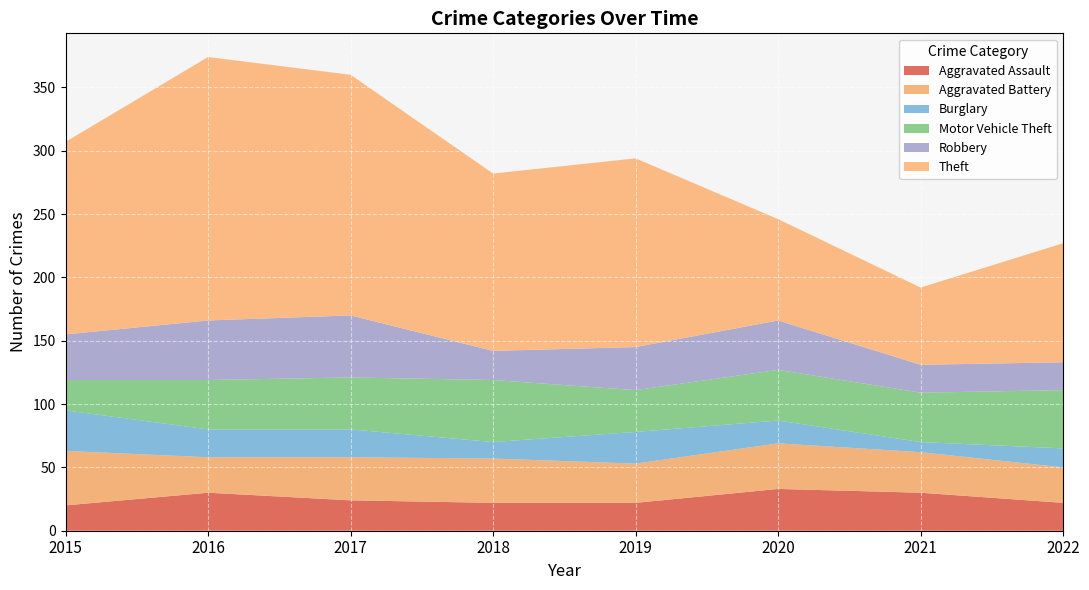

Reading left to right, what are all the values shown in this chart?

Aggravated Assault: 20	30	24	22	22	33	30	22
Aggravated Battery: 43	28	34	35	31	36	32	28
Burglary: 32	22	22	13	25	18	8	15
Motor Vehicle Theft: 24	39	41	49	33	40	39	46
Robbery: 36	47	49	23	34	39	22	22
Theft: 152	208	190	140	149	80	61	94